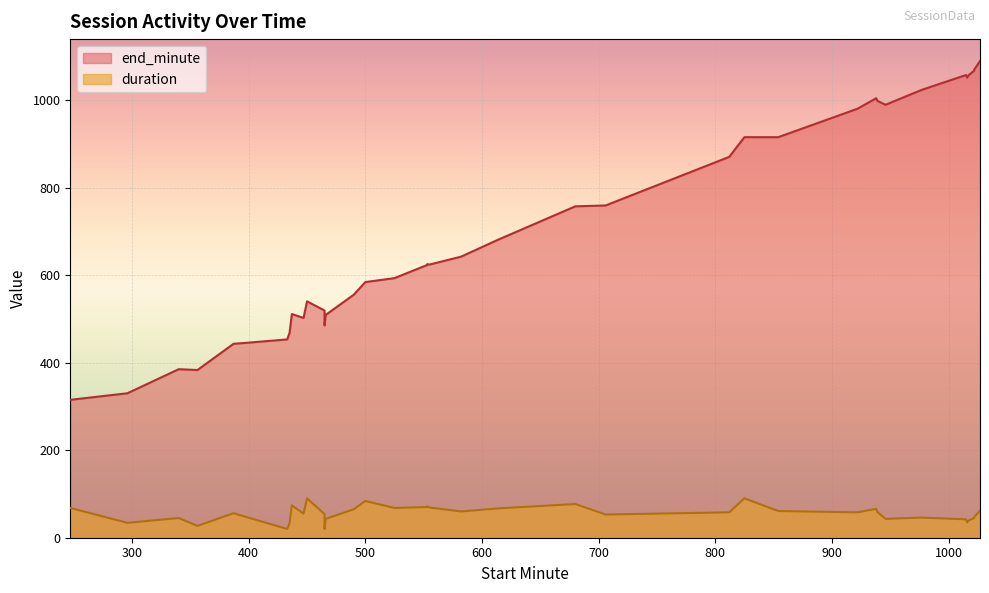

What is the difference between the highest and lowest values at 922?

922